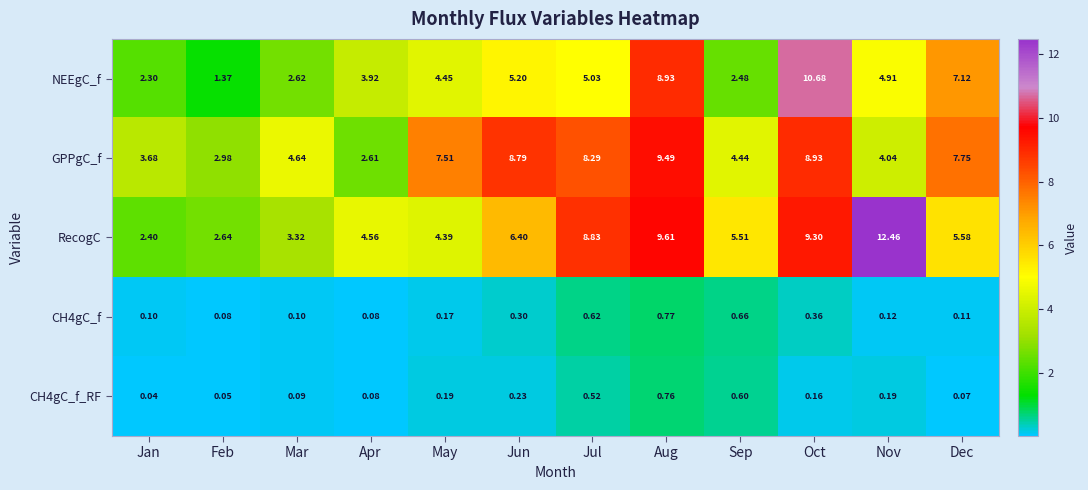

Which series changed the most between Jan and Mar?

GPPgC_f